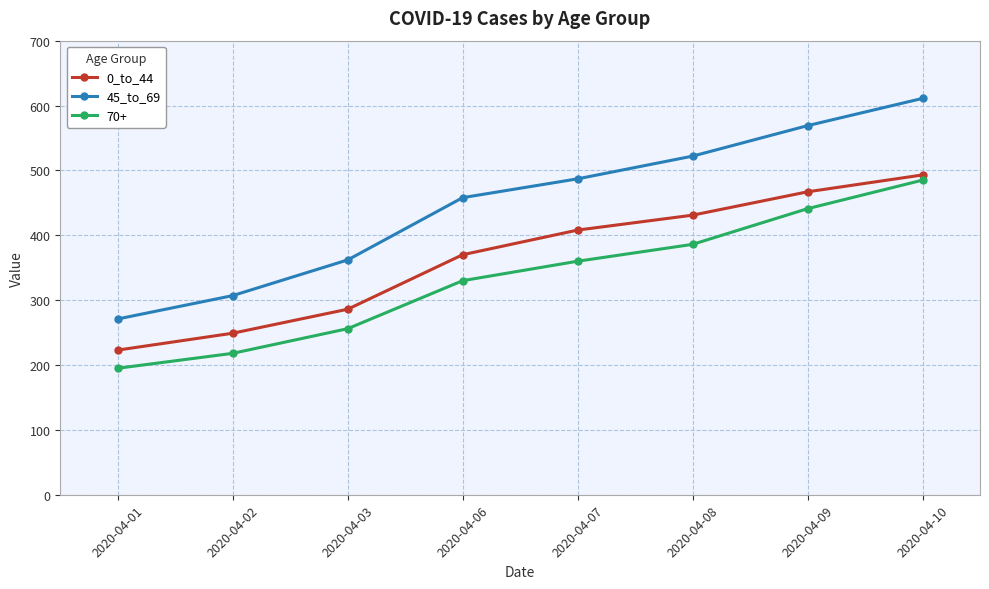

True or false: 0_to_44 has more than 2 interior local peaks.

False